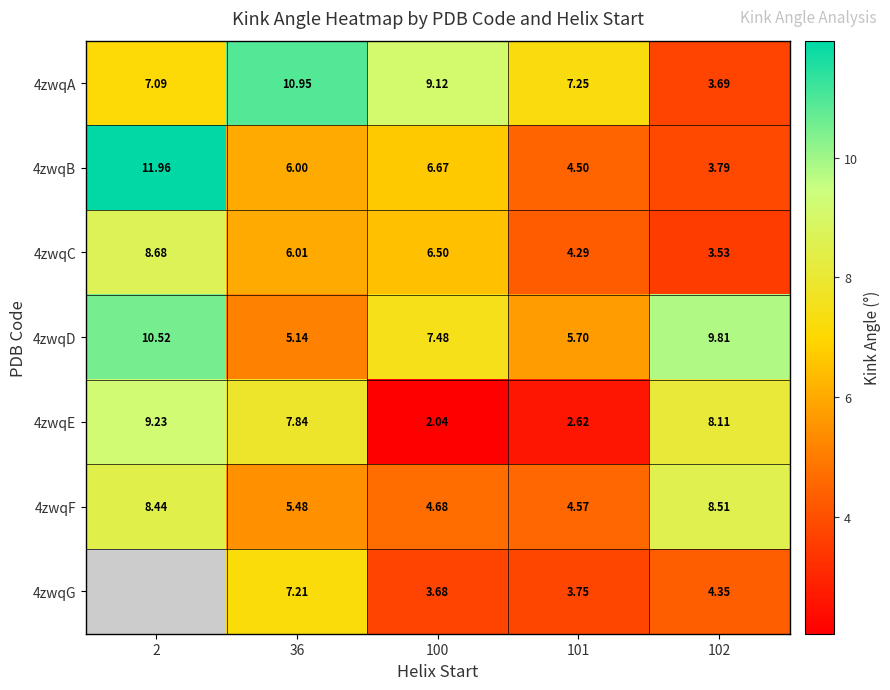

What is the spread (max minus min) of values at 2?

4.9